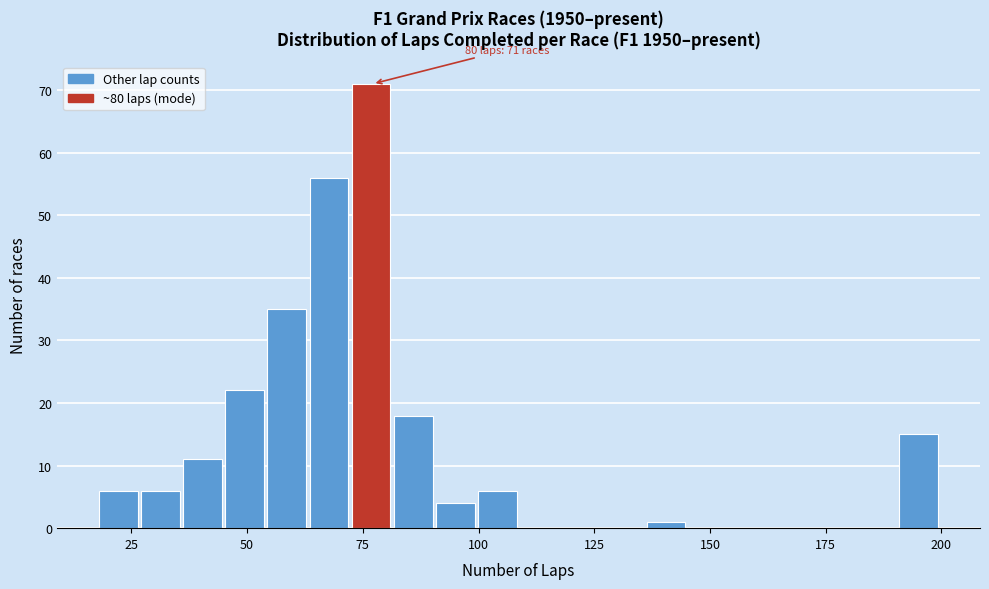

Read against the x-axis, roughly where is the centre of the tallest bar?

75